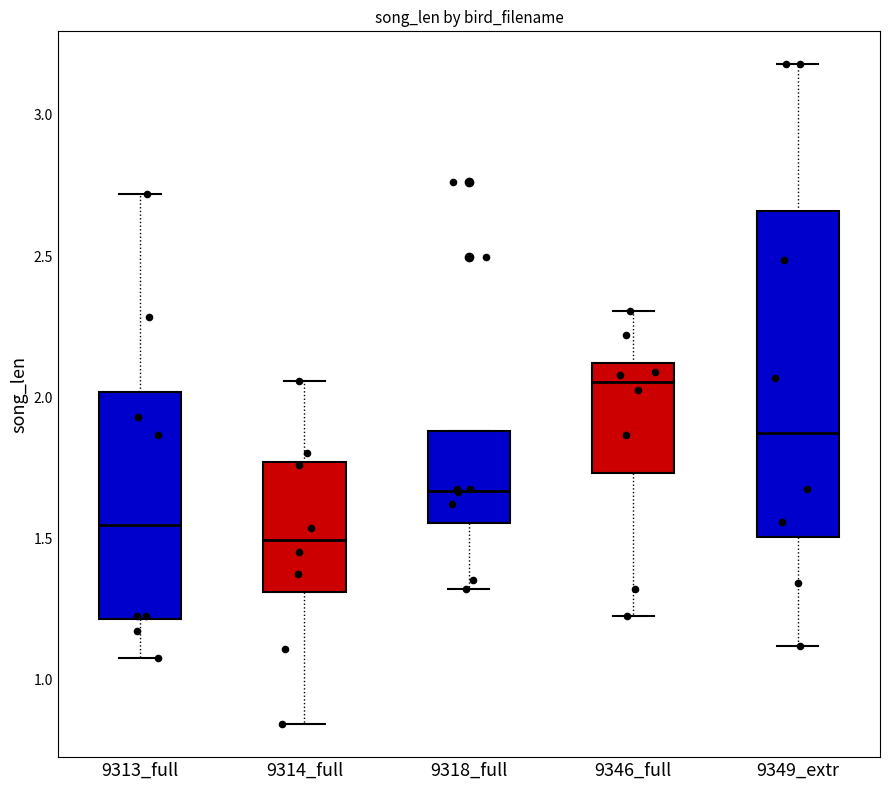

Reading left to right, transcribe this box plot: for each box, give where its median line is, the range the box spans, and where its two whiskers end, as read against the y-axis. The values are not printed on the chart, so give them approximately, as read against the axis.

9313_full: median 1.55, box 1.20 to 2.00, whiskers 1.10 to 2.70
9314_full: median 1.50, box 1.30 to 1.75, whiskers 0.85 to 2.05
9318_full: median 1.65, box 1.55 to 1.90, whiskers 1.30 to 1.90
9346_full: median 2.05, box 1.75 to 2.10, whiskers 1.25 to 2.30
9349_extr: median 1.85, box 1.50 to 2.65, whiskers 1.10 to 3.20